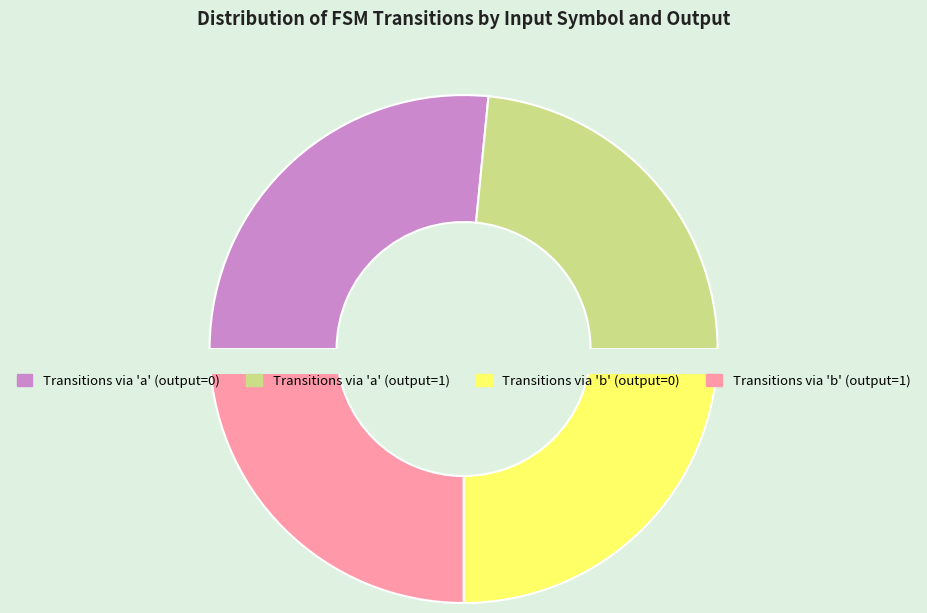

To the nearest percent, what portion does output_1_b represent?

25%